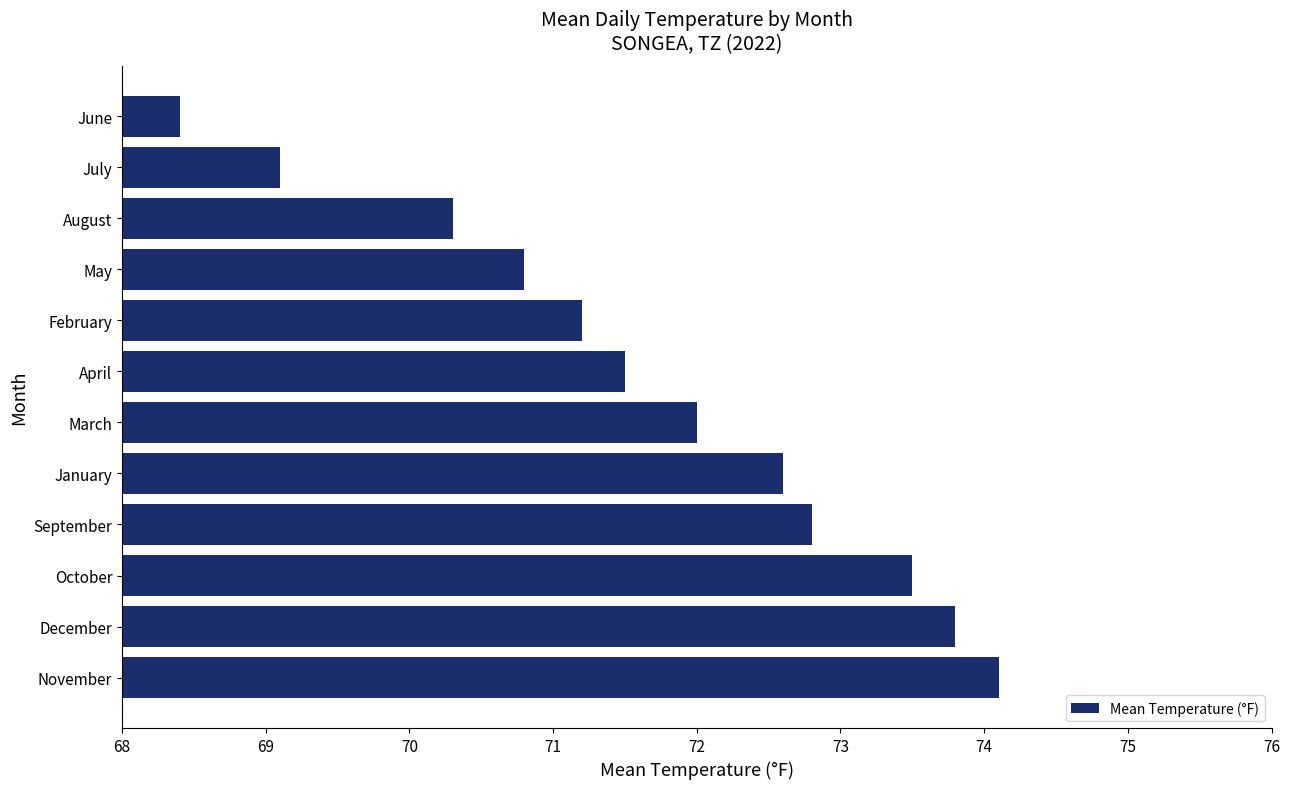

The value at May is 42.2. True or false?

False